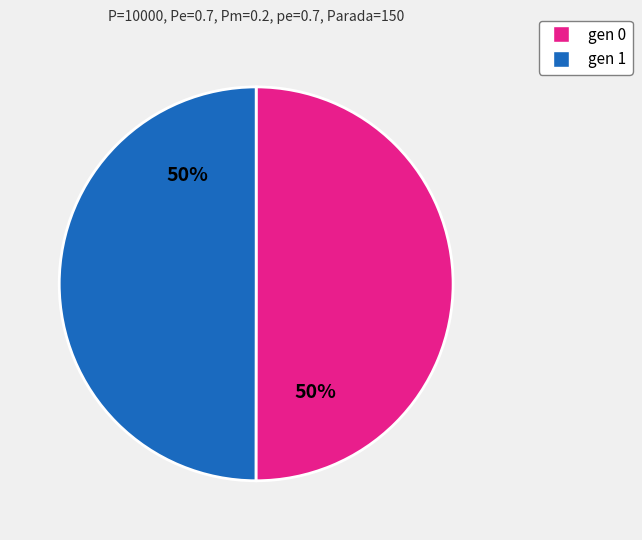

What percentage is the gen 1 slice, to the nearest percent?

50%